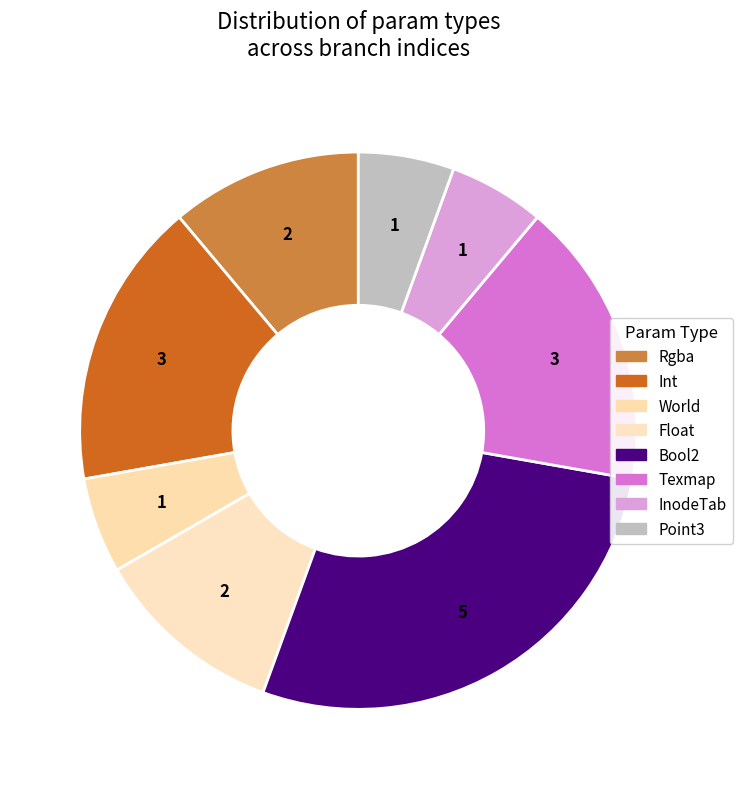

How many segments does this pie chart have?

8